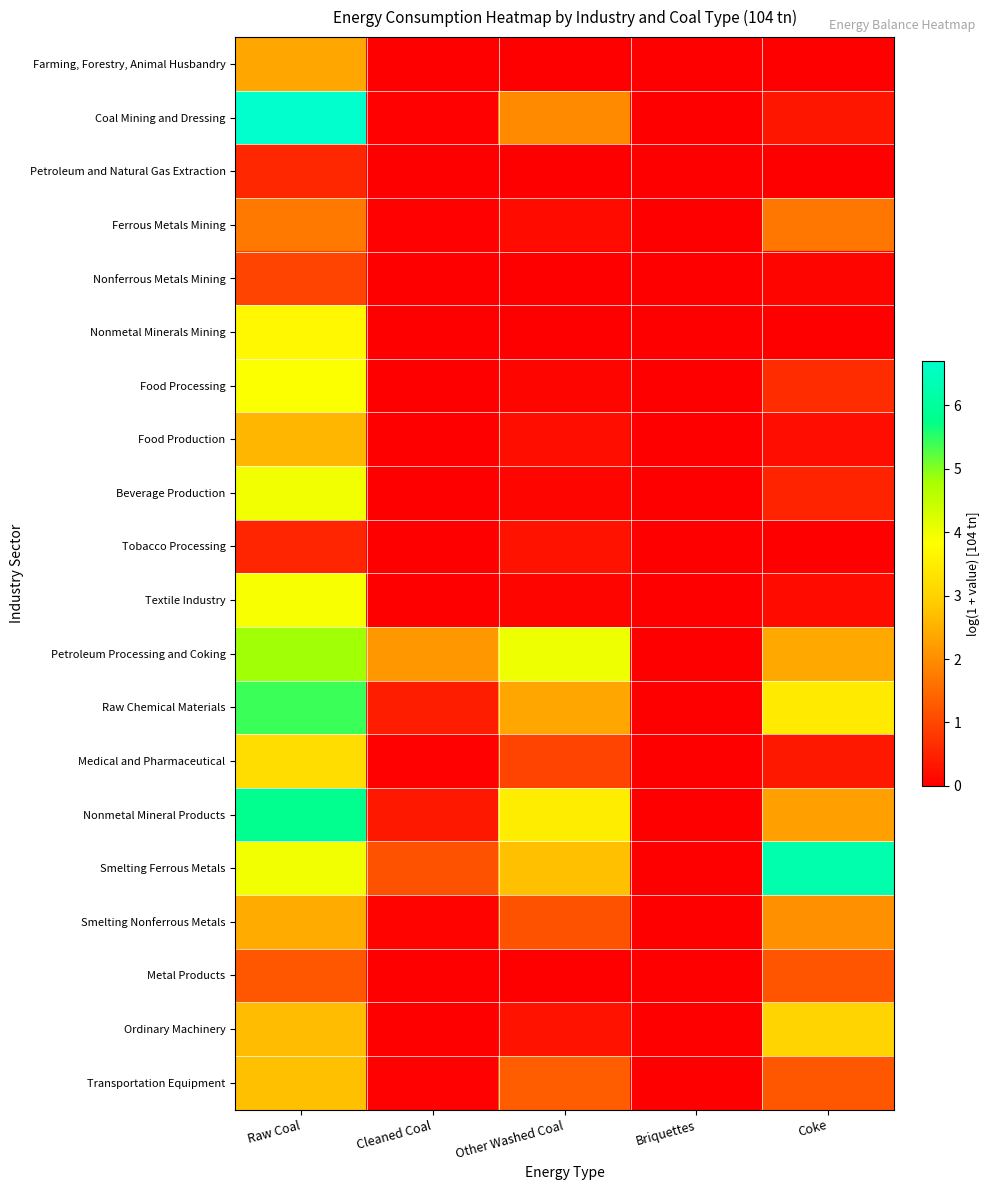

At which category is the sum across all series the highest?

Raw Coal